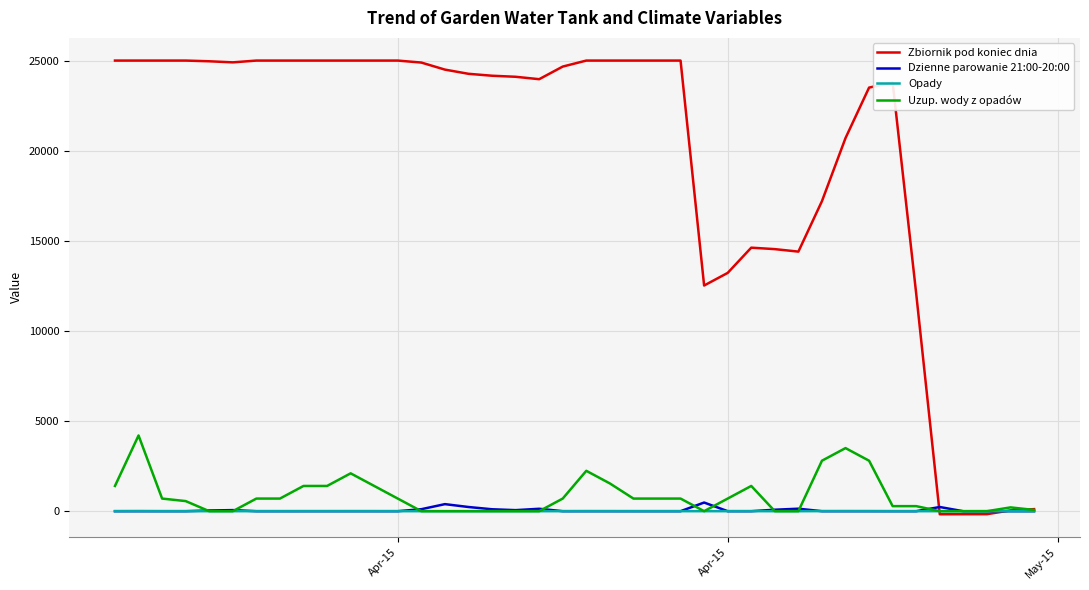

Which series has the largest range (max minus min)?

Zbiornik pod koniec dnia